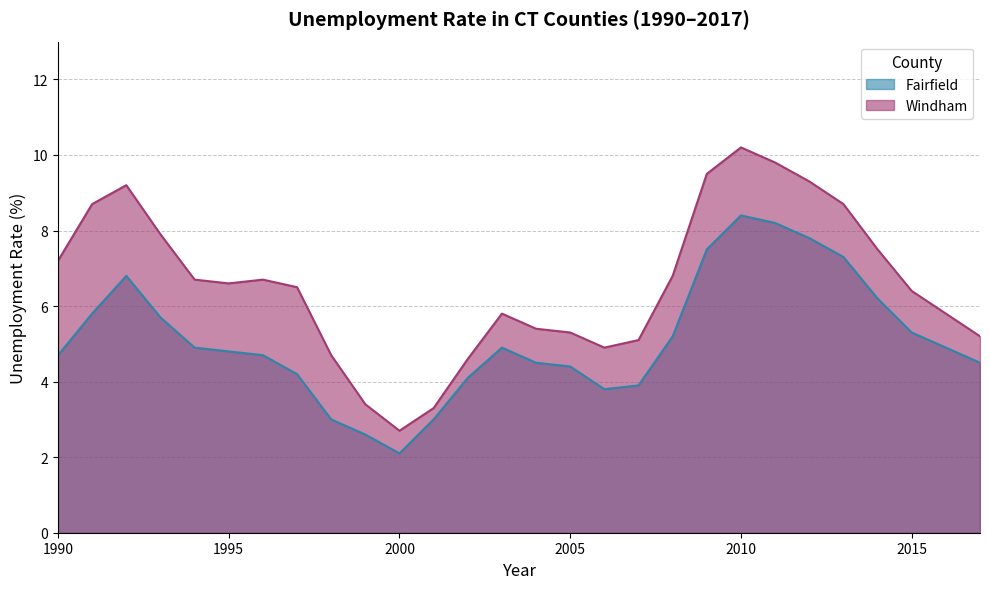

How many lines are shown in the chart?

2